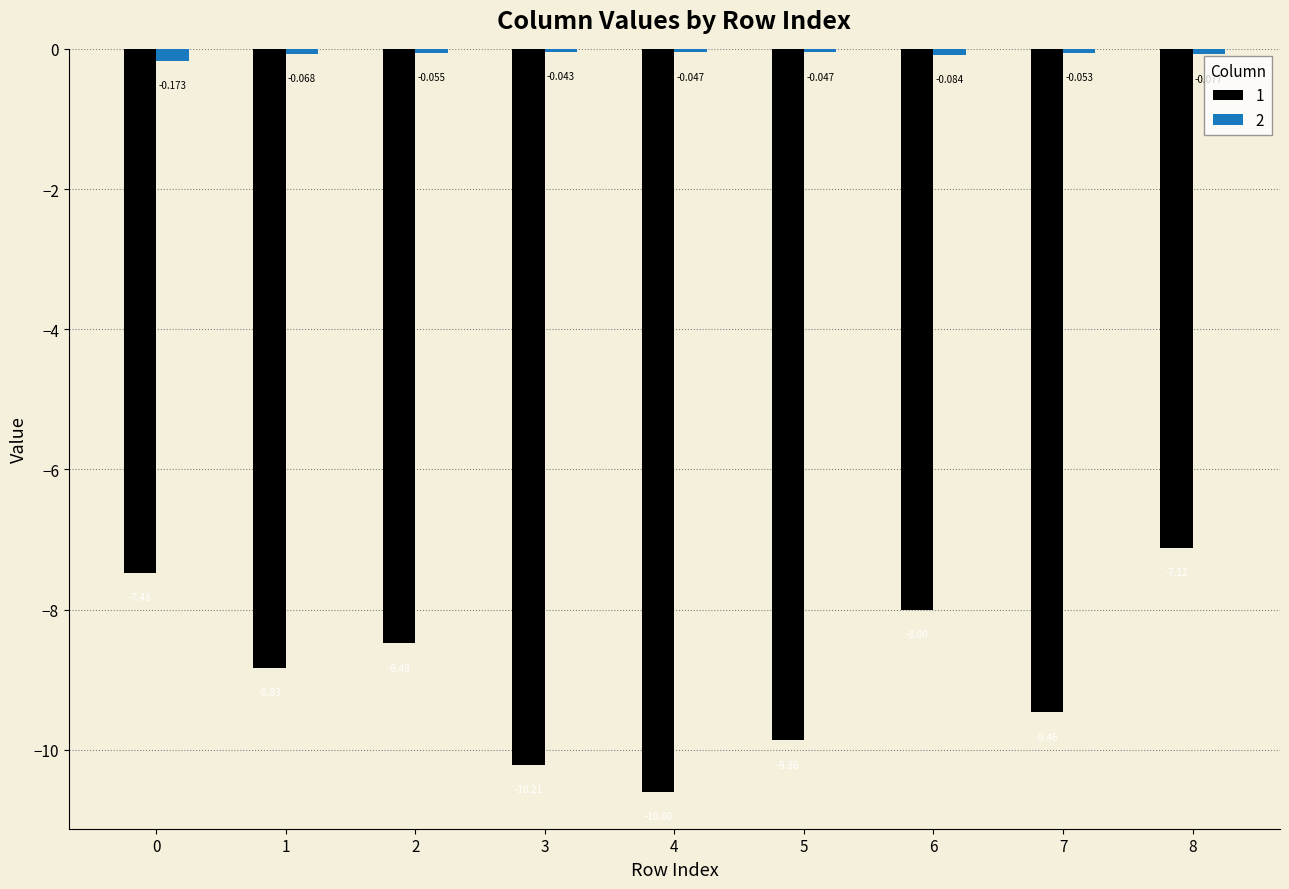

Is it true that 1 equals -2.0 at 2?

False